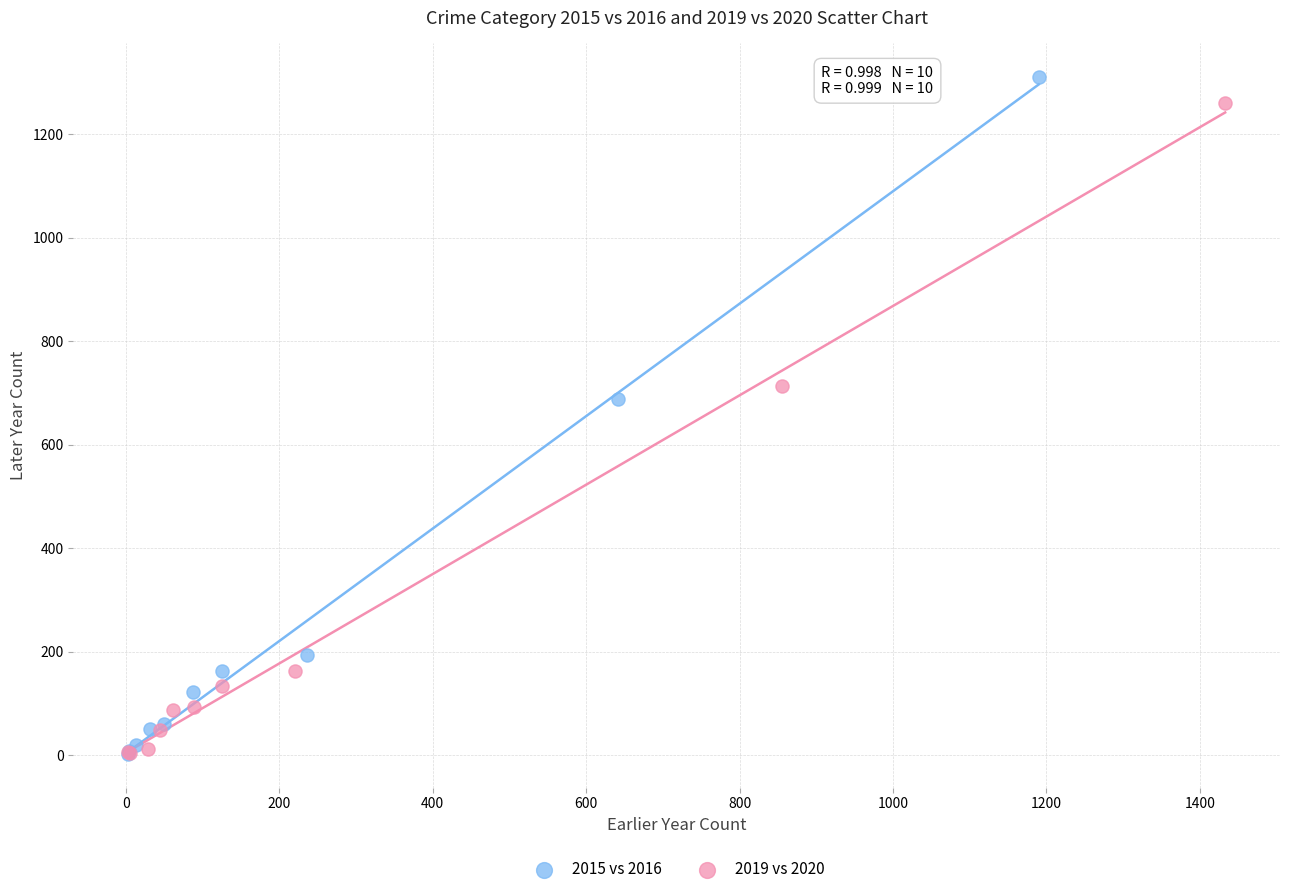

Which series has the widest spread of Y values?

2015 vs 2016